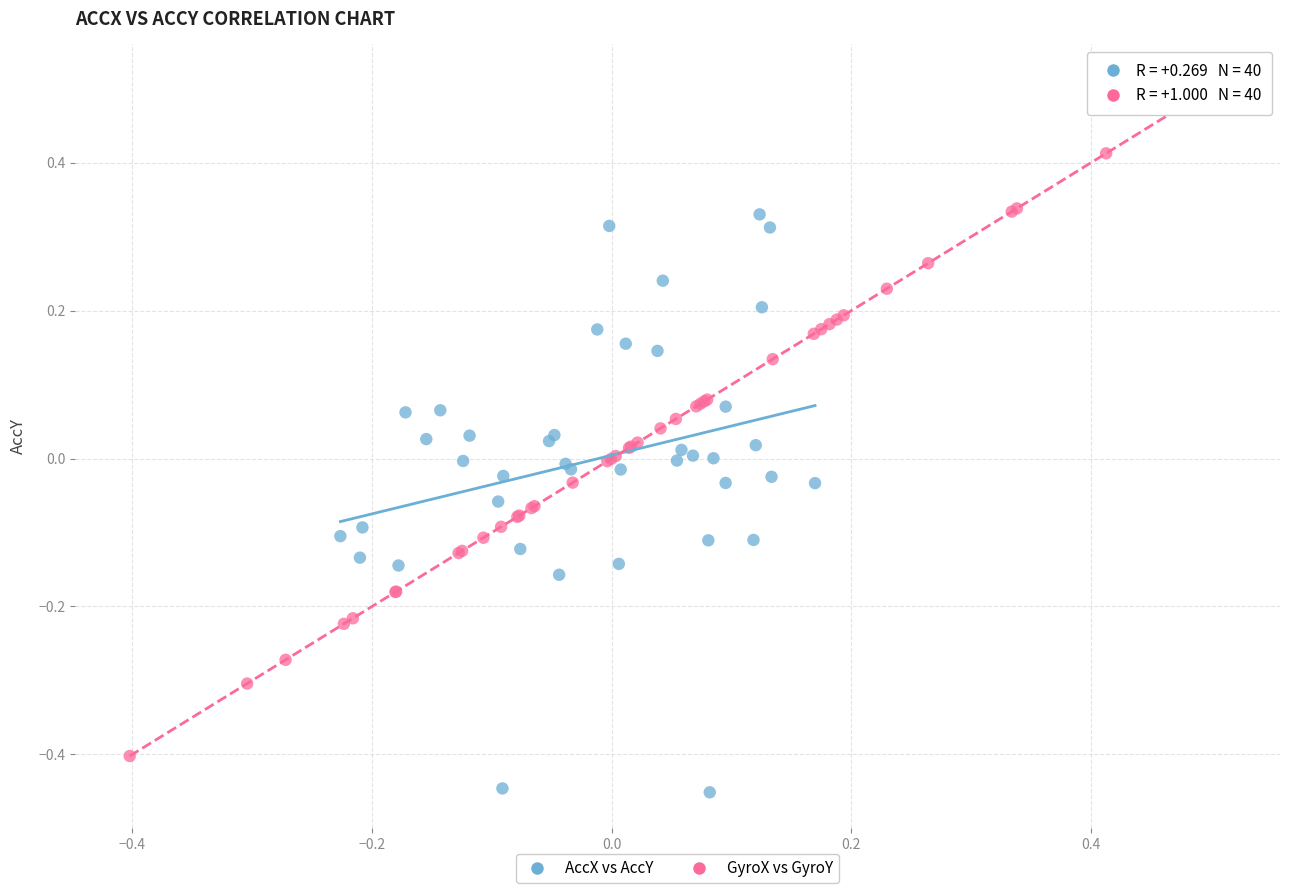

Which series contains the highest Y value?

GyroX vs GyroY